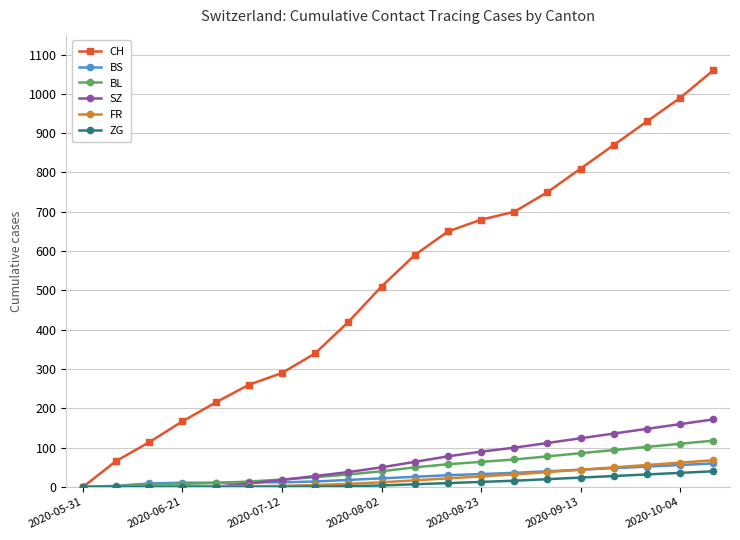

What is the highest value of the FR series?

68